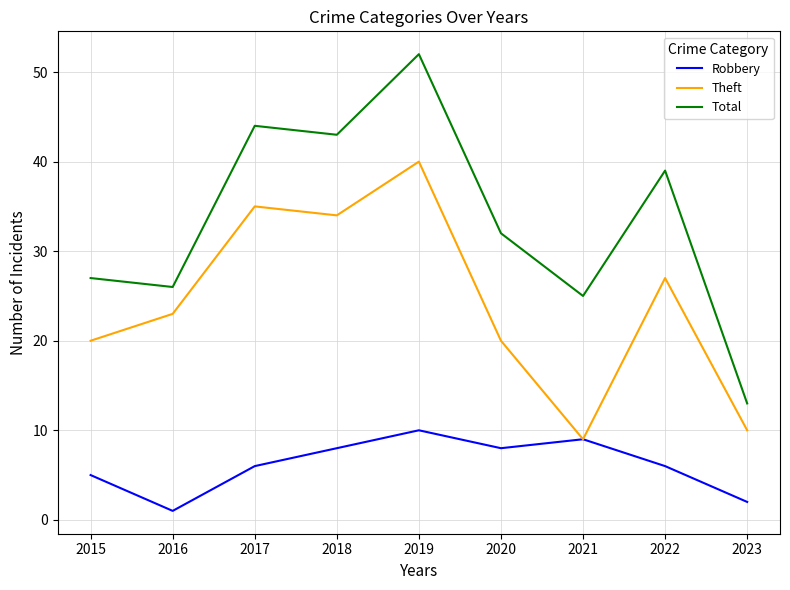

True or false: Total and Theft intersect in this chart.

False